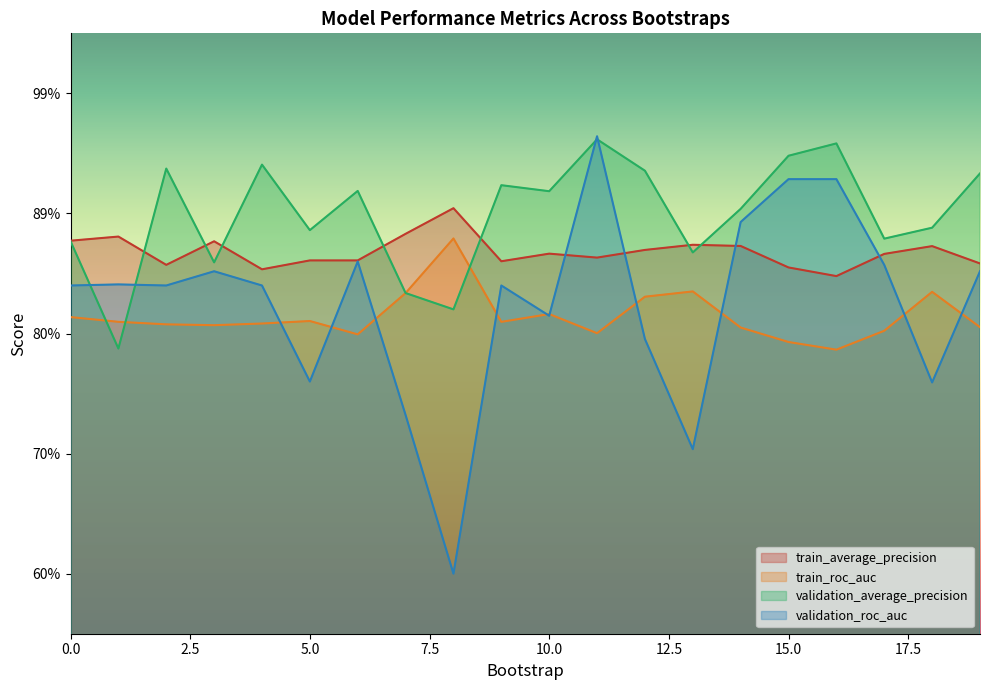

Which series has the largest total across all categories?

validation_average_precision